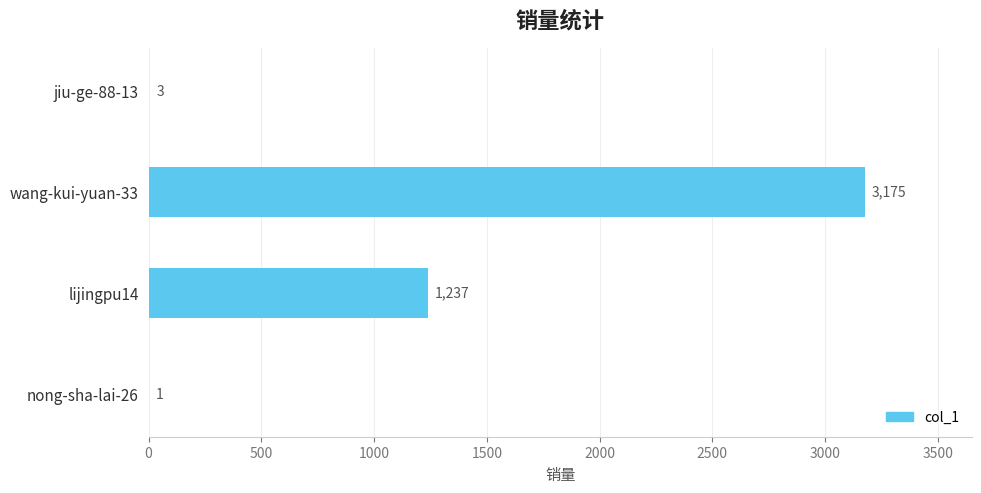

True or false: the data shows 1237 at lijingpu14.

True